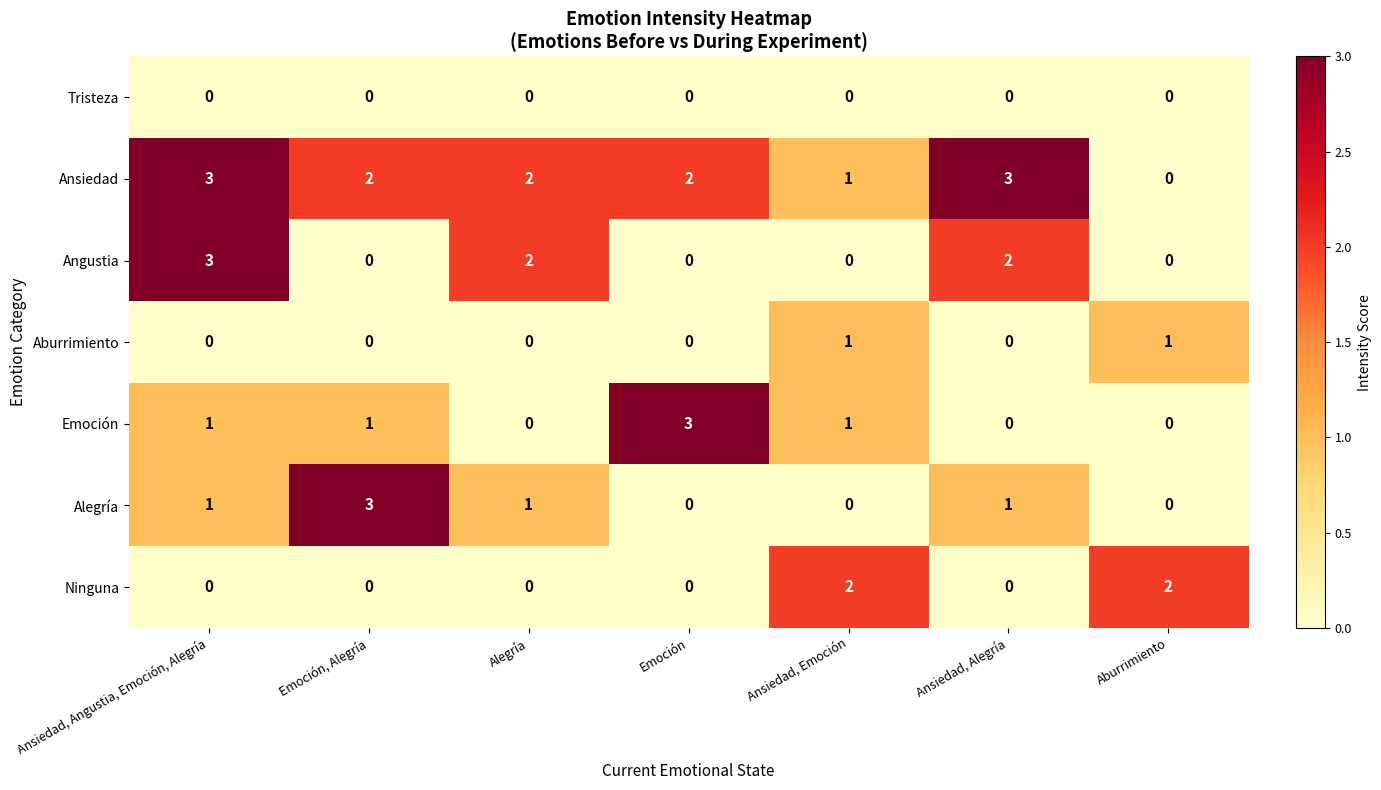

How many values in Emoción are above zero?

4